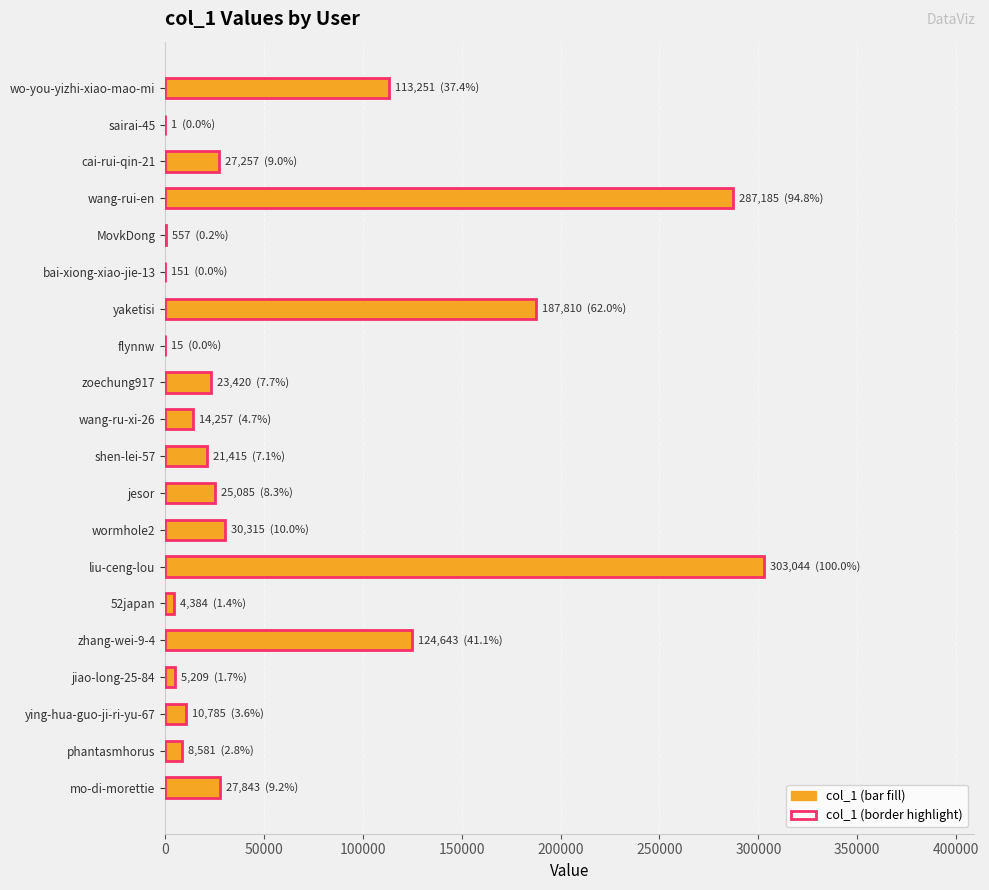

Read the value at liu-ceng-lou.

303044